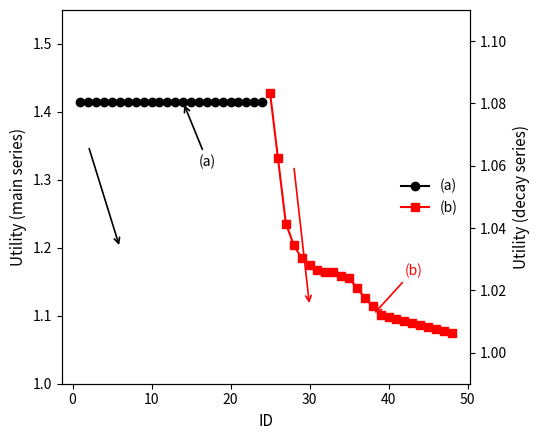

Is it true that (a) equals 0.7 at 16?

False